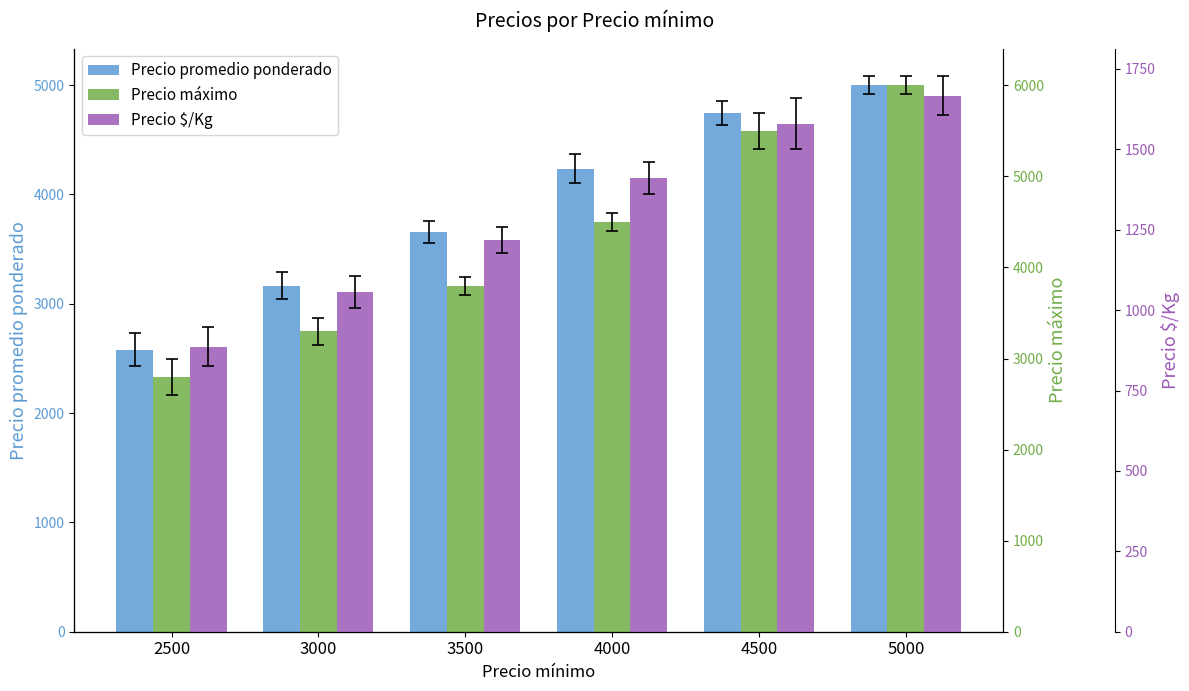

The value of Precio maximo at 3000 is 3300.0. True or false?

True